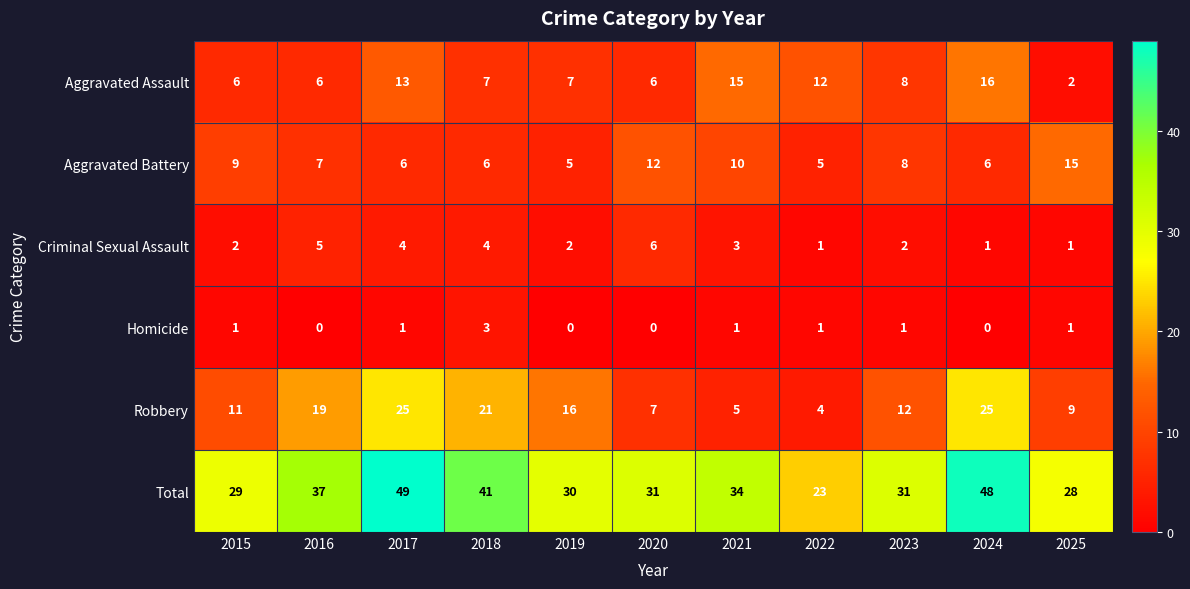

Where is Total nearest to the value 36?

2016